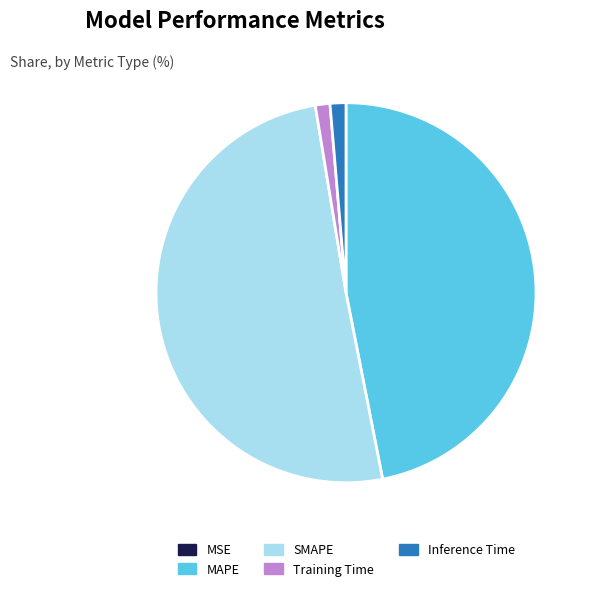

Do Training Time and MAPE together represent more than half of the pie?

No